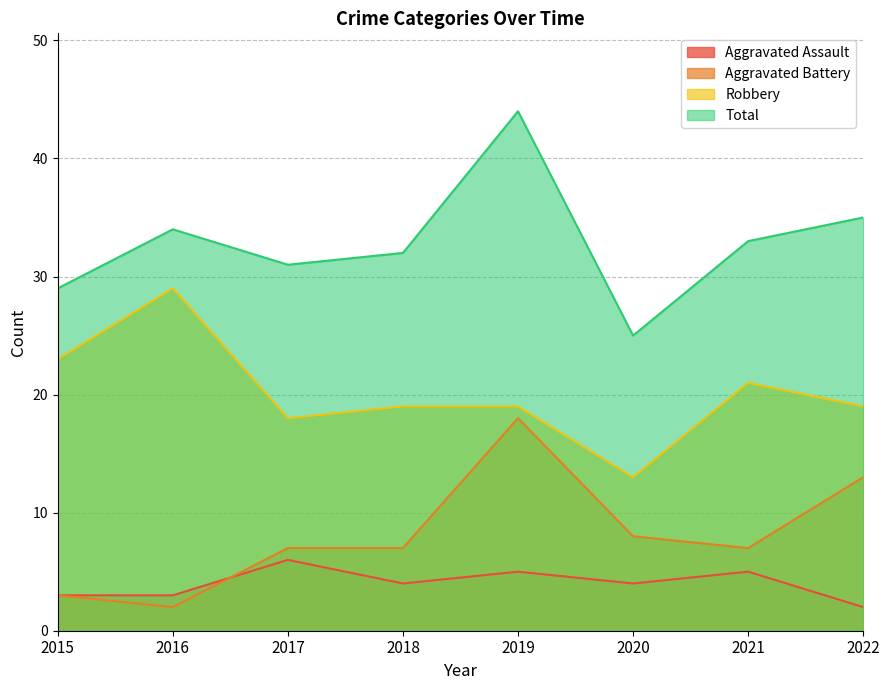

In Aggravated Assault, how many points are lower than both neighbors (excluding endpoints)?

2